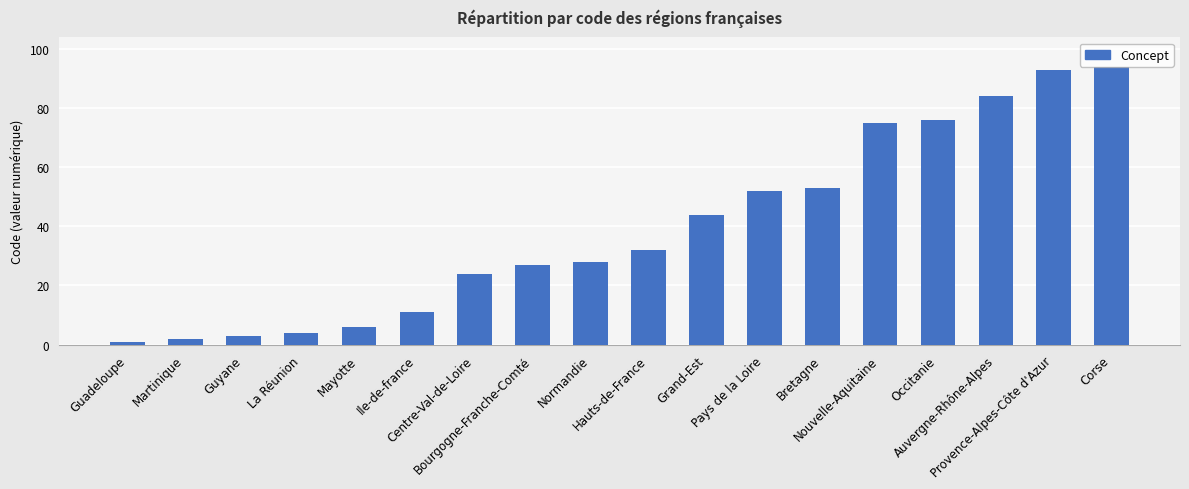

What is the change in value from Normandie to Provence-Alpes-Côte d'Azur?

+65